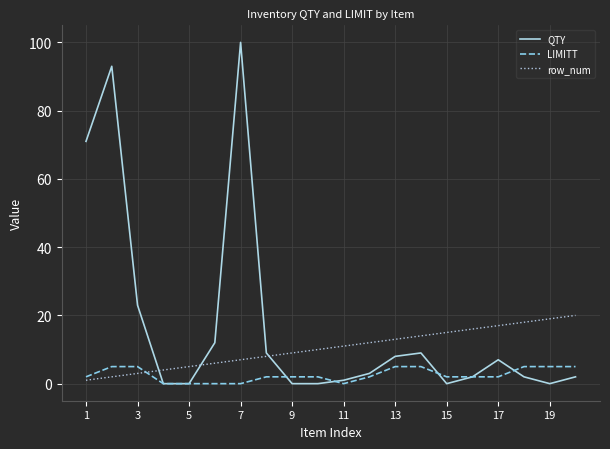

List the series in order of their peak value, lowest first.

LIMITT, row_num, QTY